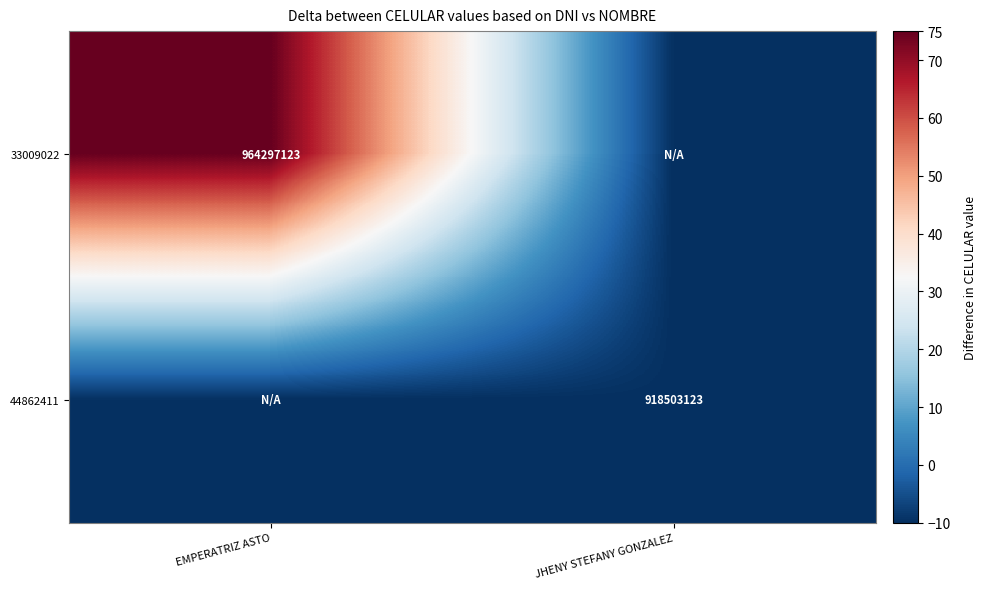

At how many categories does at least one series exceed 59?

1